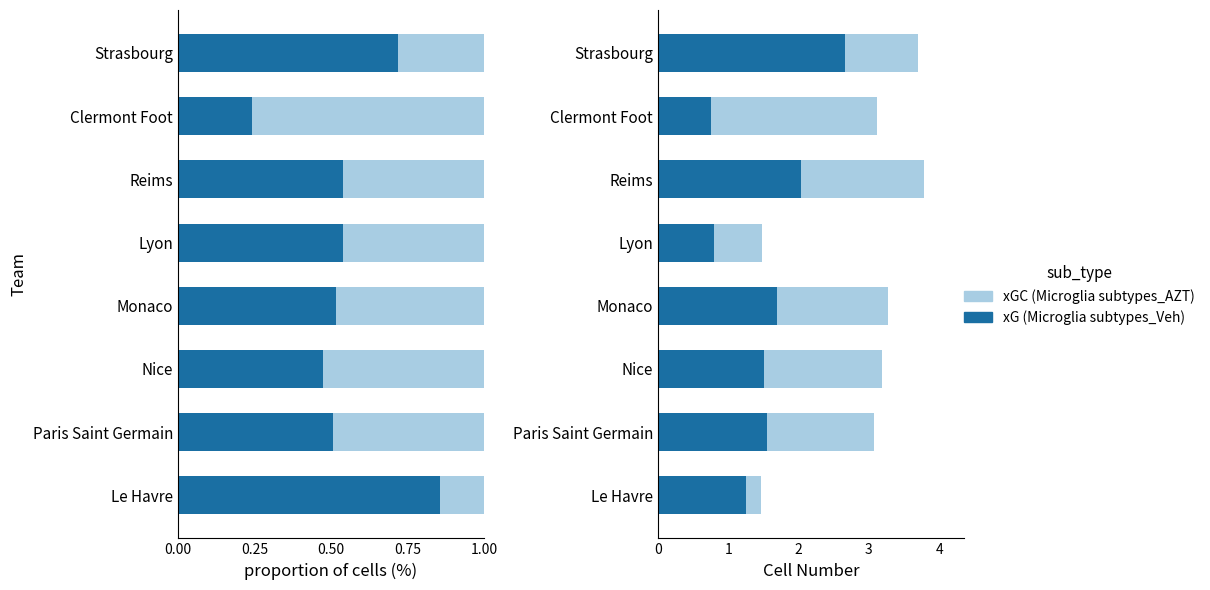

Reading right to left, transcribe all the data shown in this chart.

xG proportion: 0.7	0.2	0.5	0.5	0.5	0.5	0.5	0.9
xGC proportion: 0.3	0.8	0.5	0.5	0.5	0.5	0.5	0.1
xG (Microglia subtypes_Veh): 2.7	0.8	2.0	0.8	1.7	1.5	1.6	1.2
xGC (Microglia subtypes_AZT): 1.0	2.4	1.7	0.7	1.6	1.7	1.5	0.2